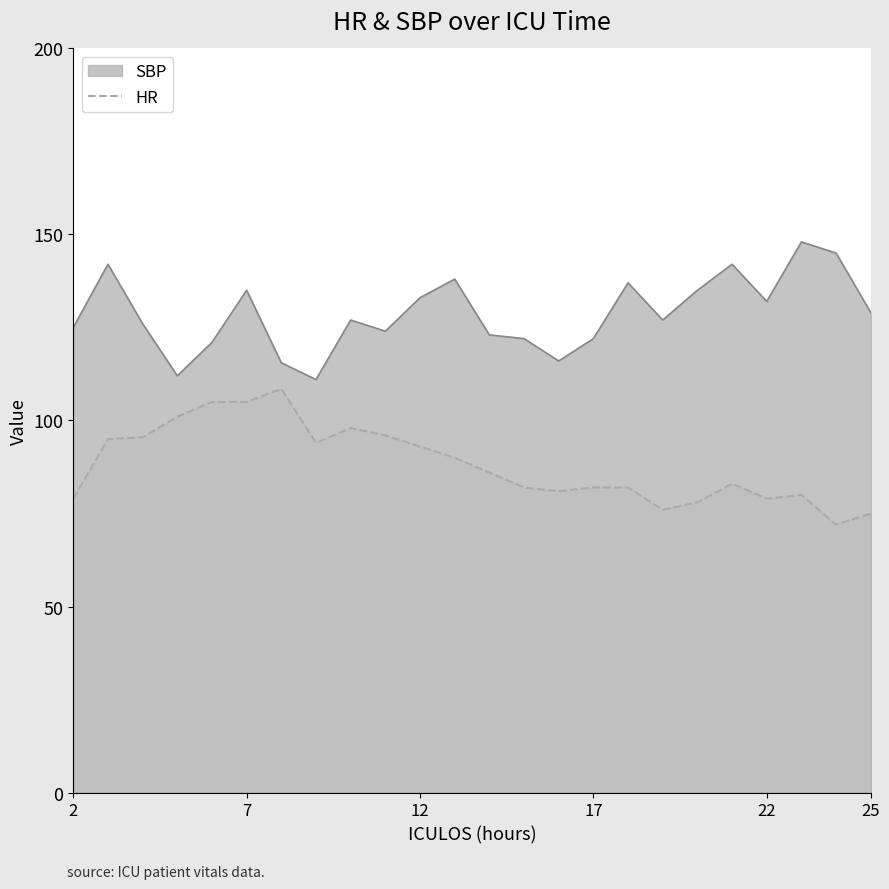

List the series in order of their peak value, lowest first.

HR, SBP